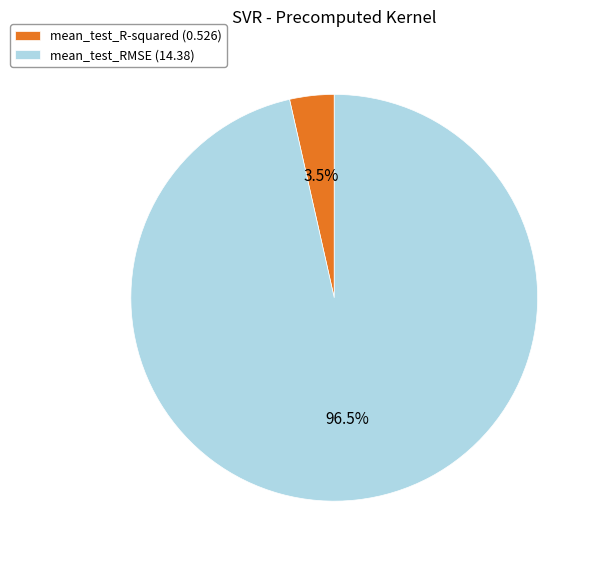

Does mean_test_RMSE represent more than half of the total?

Yes